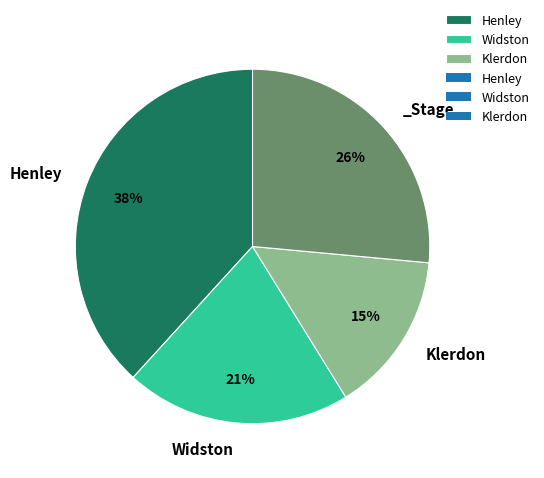

To the nearest percent, what is the average slice percentage?

25%